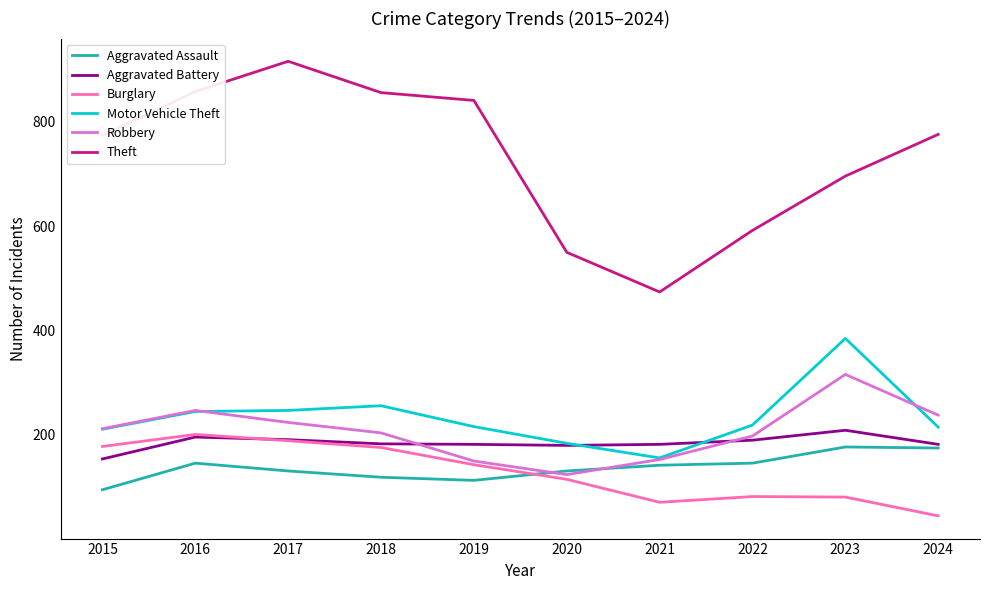

At which category does the chart reach its minimum across all series?

2024